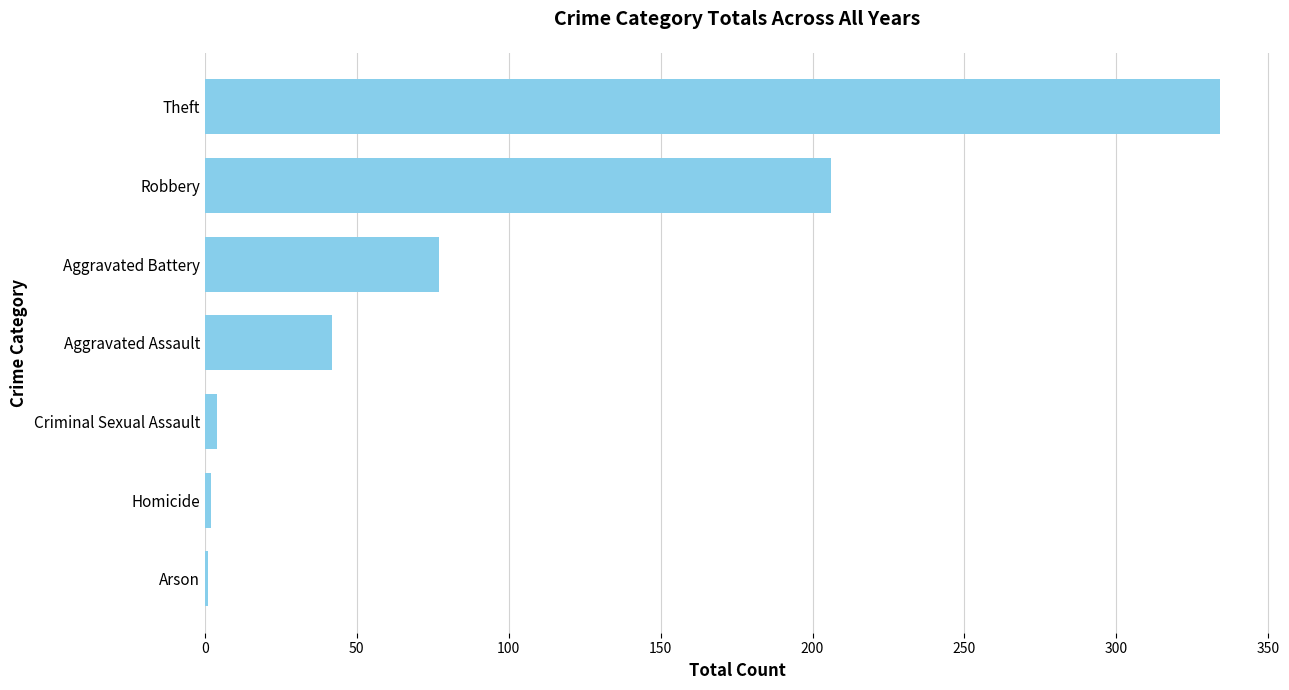

Between Arson and Aggravated Battery, which is larger?

Aggravated Battery